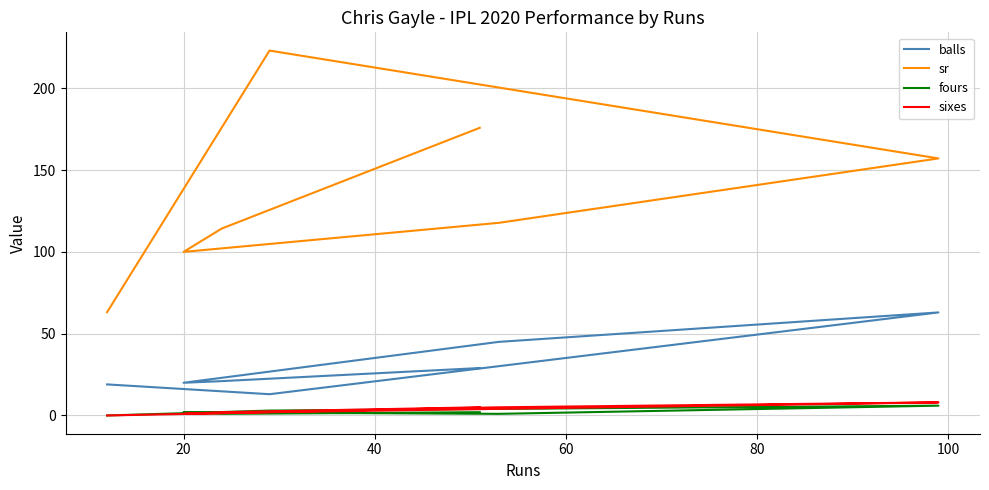

What is the total value across all series at 60?

168.8